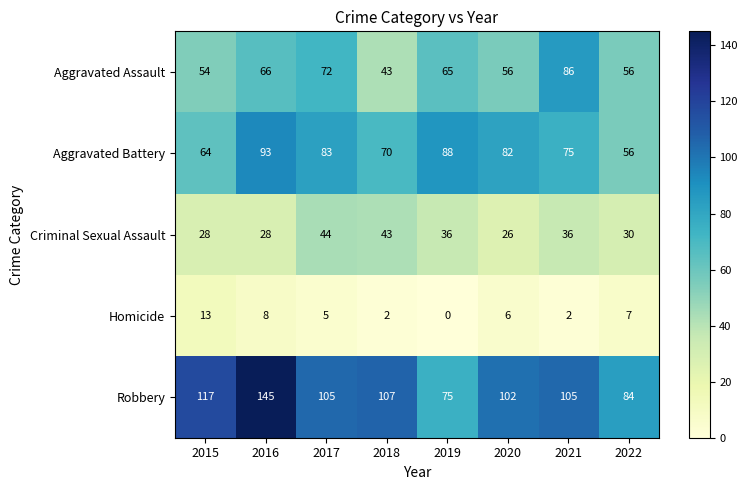

Which category has the highest value across all series?

2016